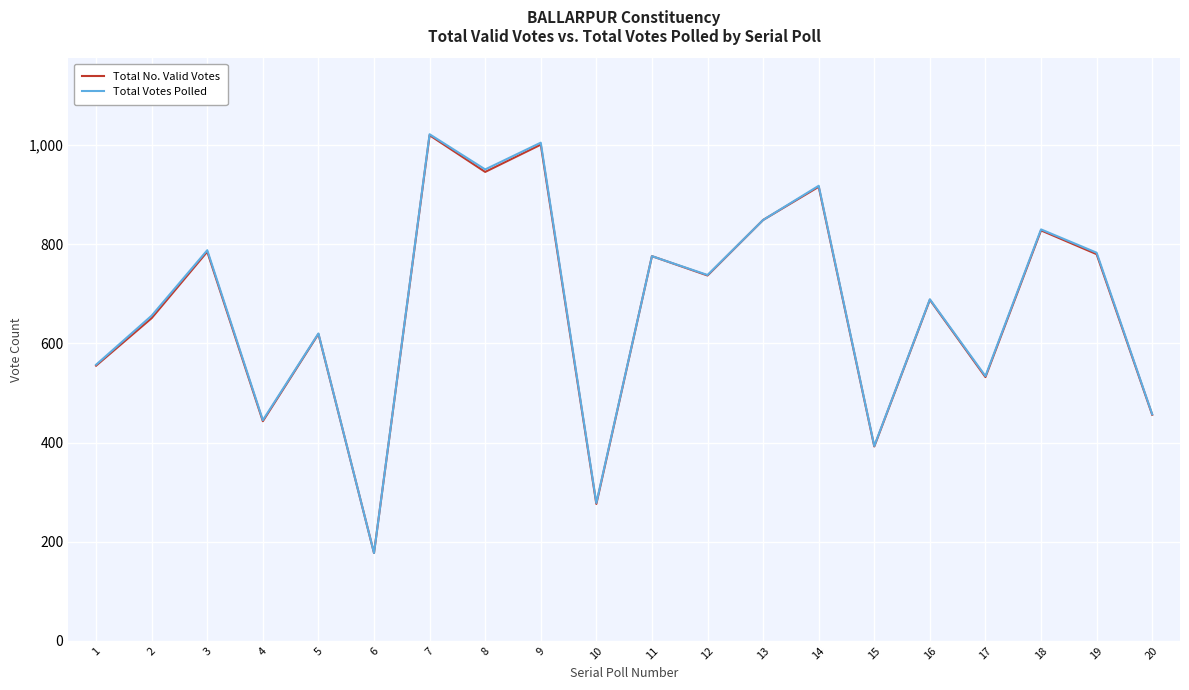

Which series has the widest spread of values?

Total Votes Polled